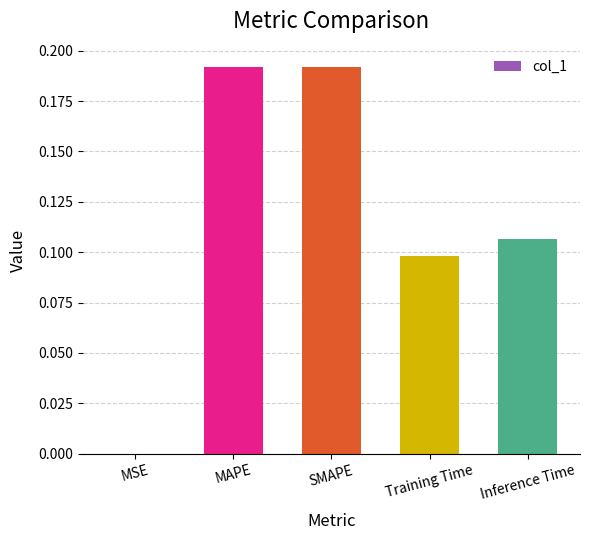

What is the sum of all values?

0.6